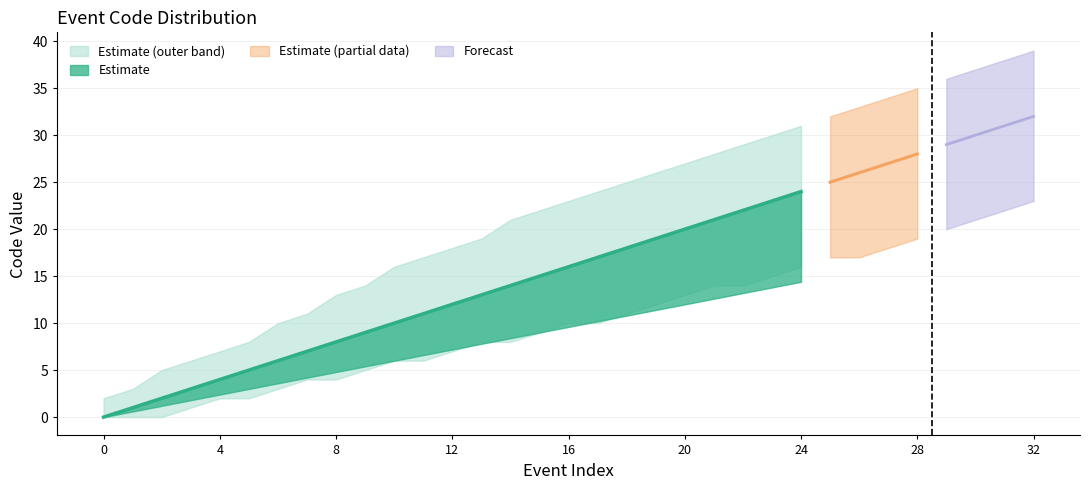

At which category is the sum across all series the highest?

32